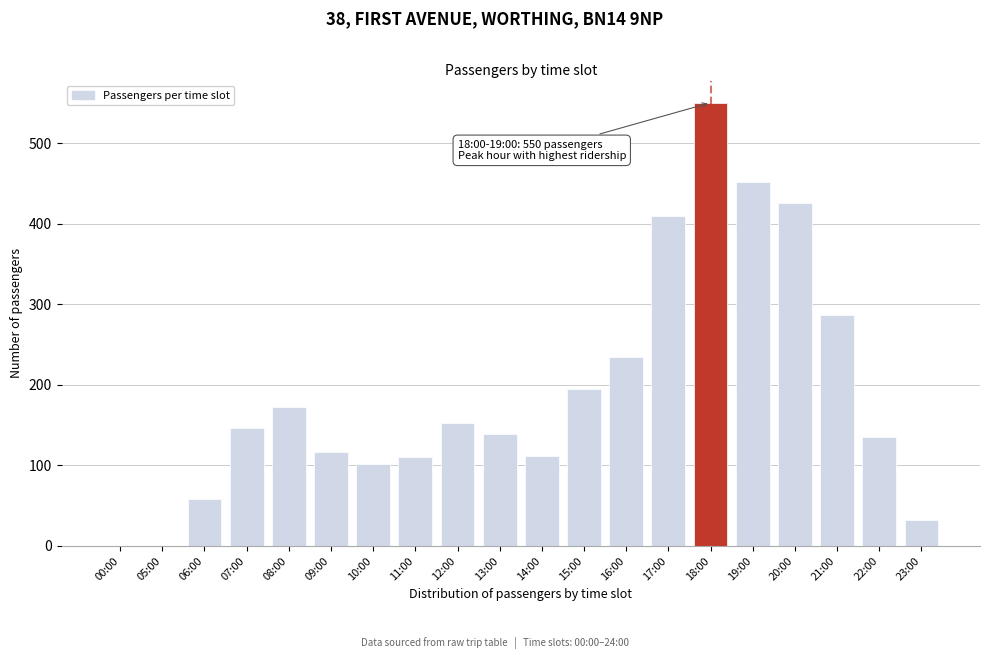

What is the sum of all values?

3828